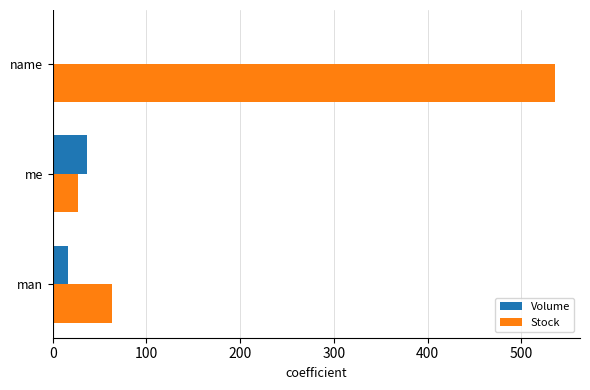

What is the sum of all Volume values?

54.7